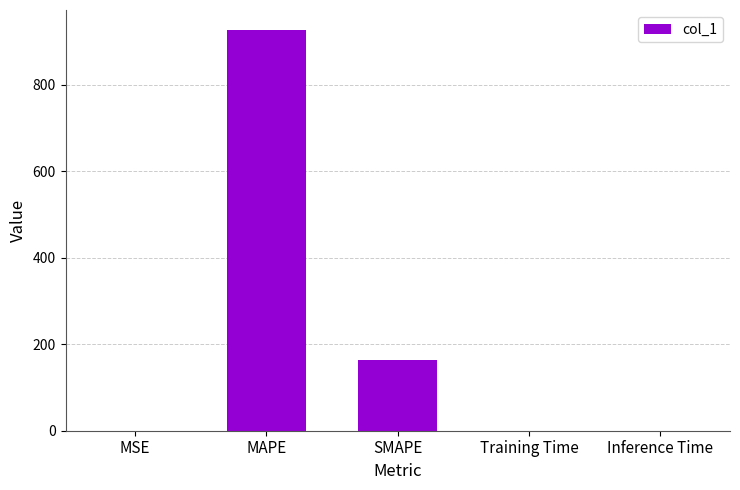

Where is the data nearest to the value 463?

SMAPE